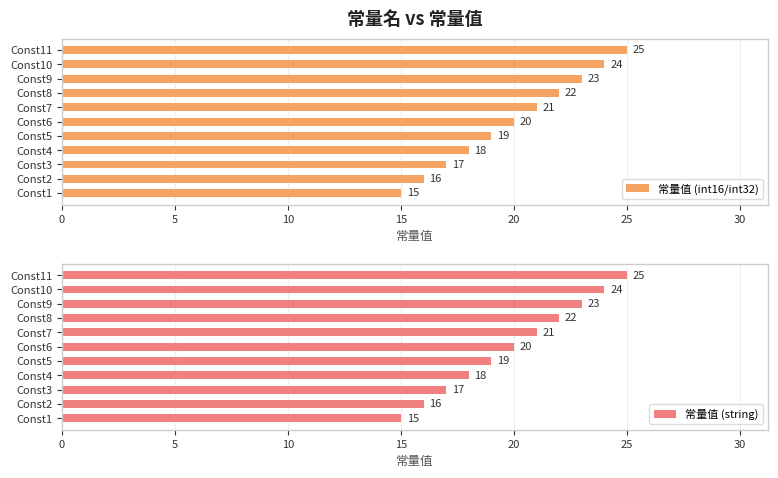

Is the value of 常量值 (int16/int32) at 10 greater than the value of 常量值 (string) at 10?

No